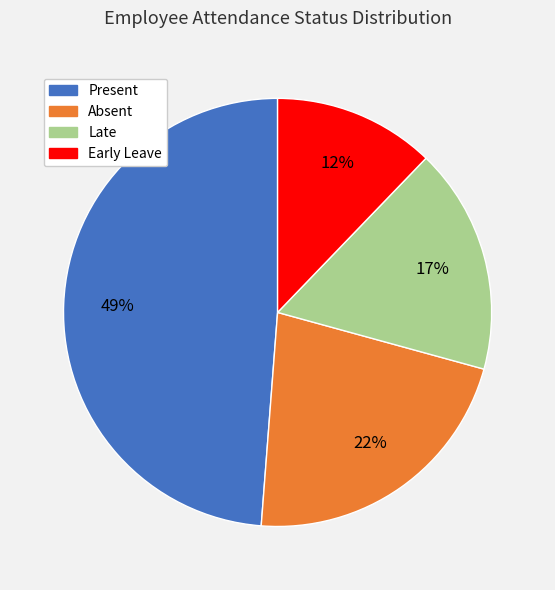

How many slices are in this pie chart?

4